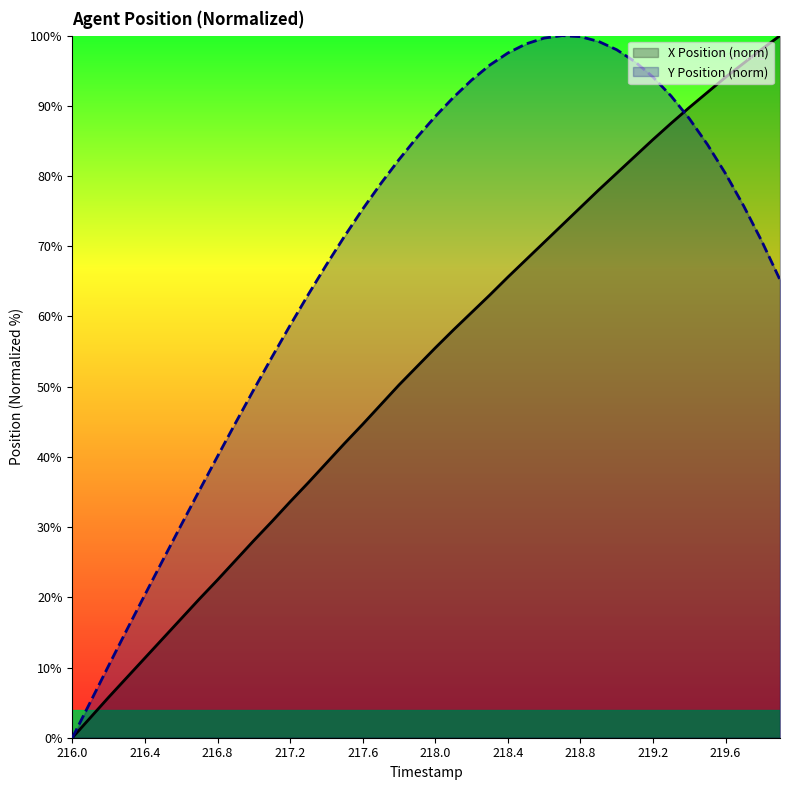

Rank the series by their maximum value, from highest to lowest.

X Position (norm), Y Position (norm)